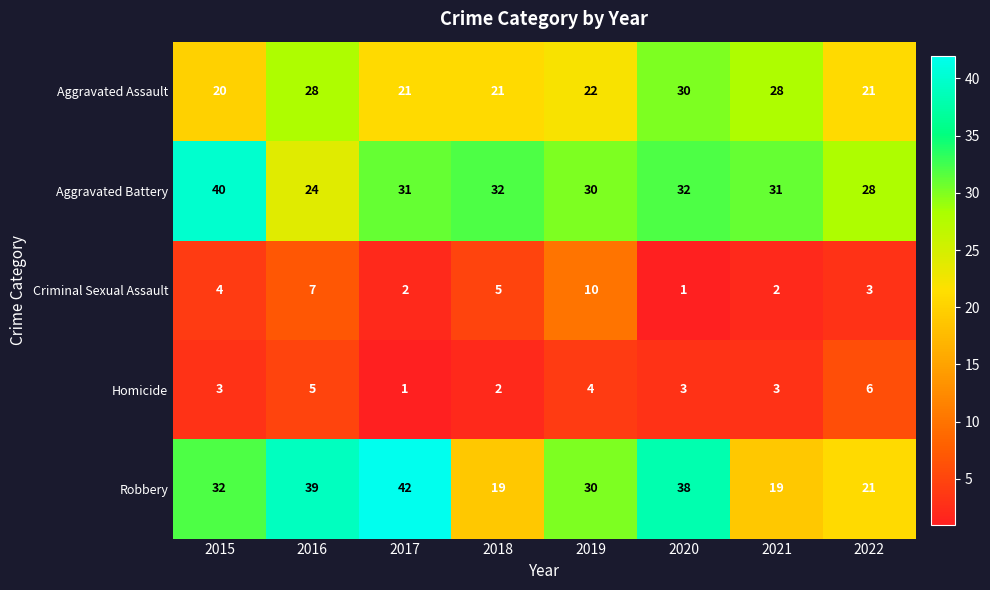

Rank the series by their maximum value, from lowest to highest.

Homicide, Criminal Sexual Assault, Aggravated Assault, Aggravated Battery, Robbery